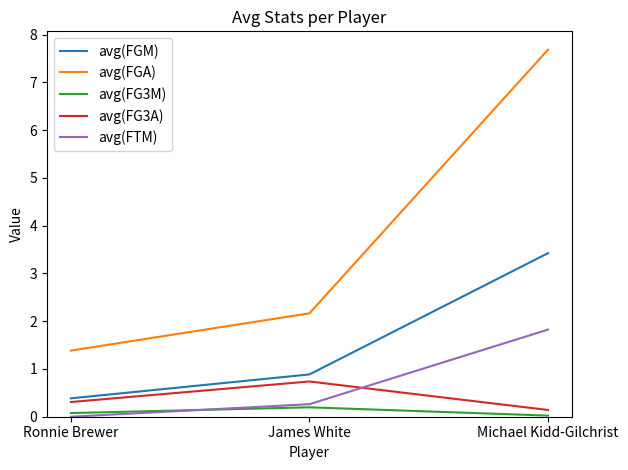

What is the spread (max minus min) of values at Michael Kidd-Gilchrist?

7.7